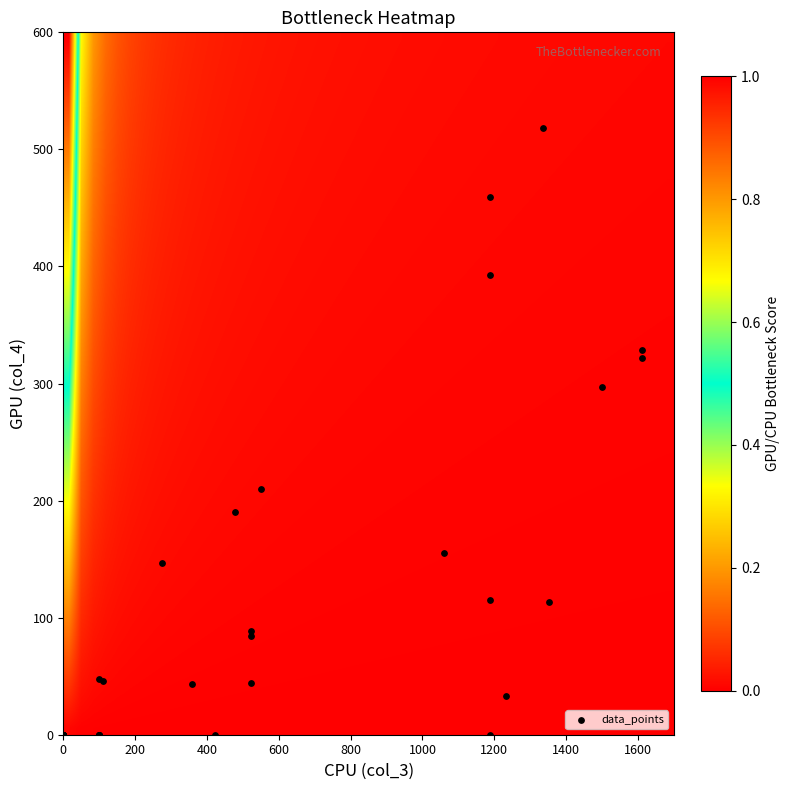

What Y value in the scatter plot is closest to 259?

297